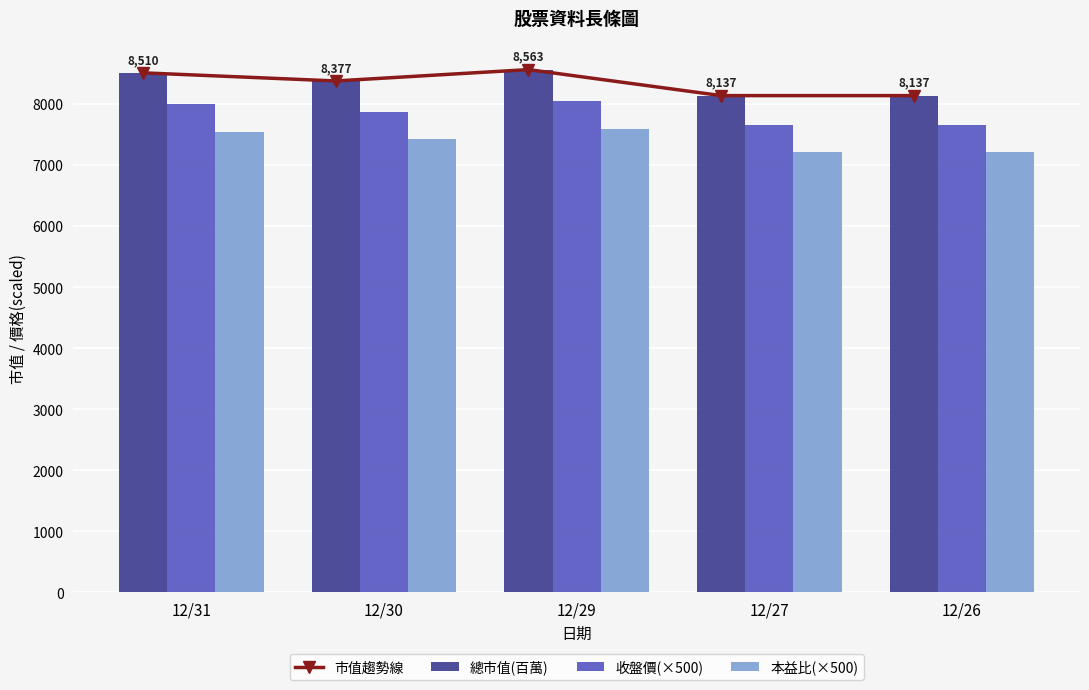

What is the average value of the 本益比(×500) series?

7400.0